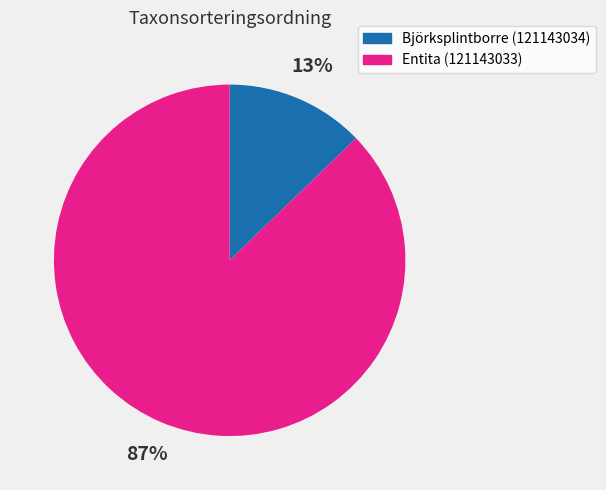

Between Björksplintborre (121143034) and Entita (121143033), which is larger?

Entita (121143033)